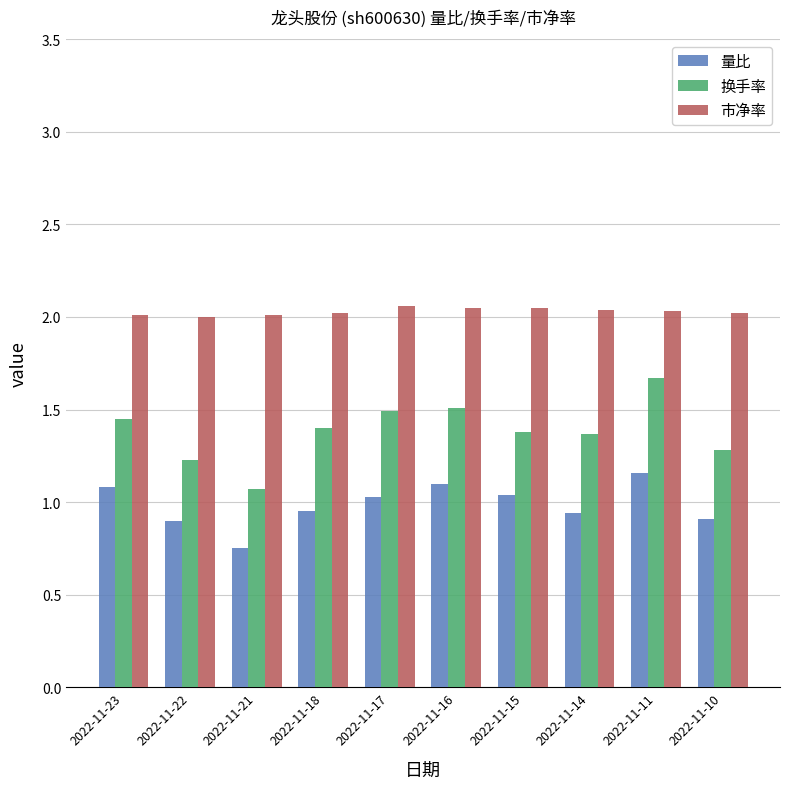

Are the bars grouped side by side (vs. stacked)?

Yes